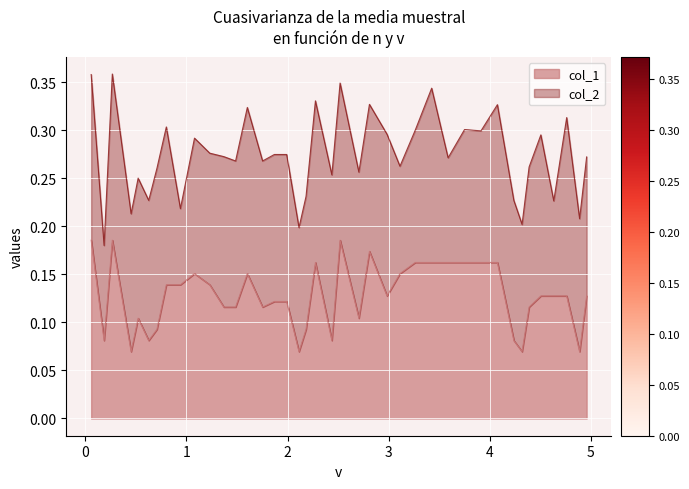

What is the sum of the values at 0 and 31?

0.2